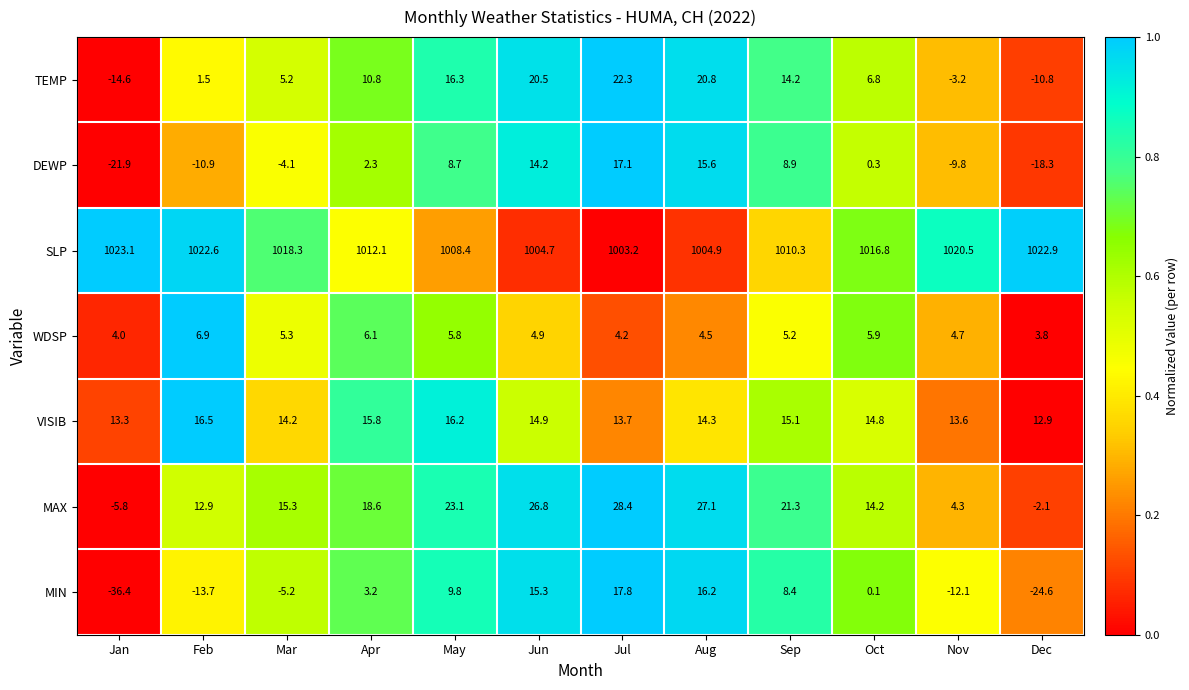

What is the maximum value shown in the chart?

1023.1